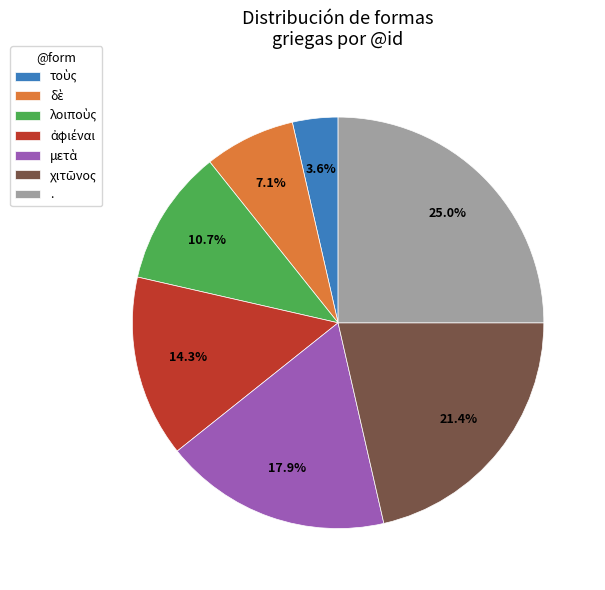

What is the largest slice in the pie chart?

.